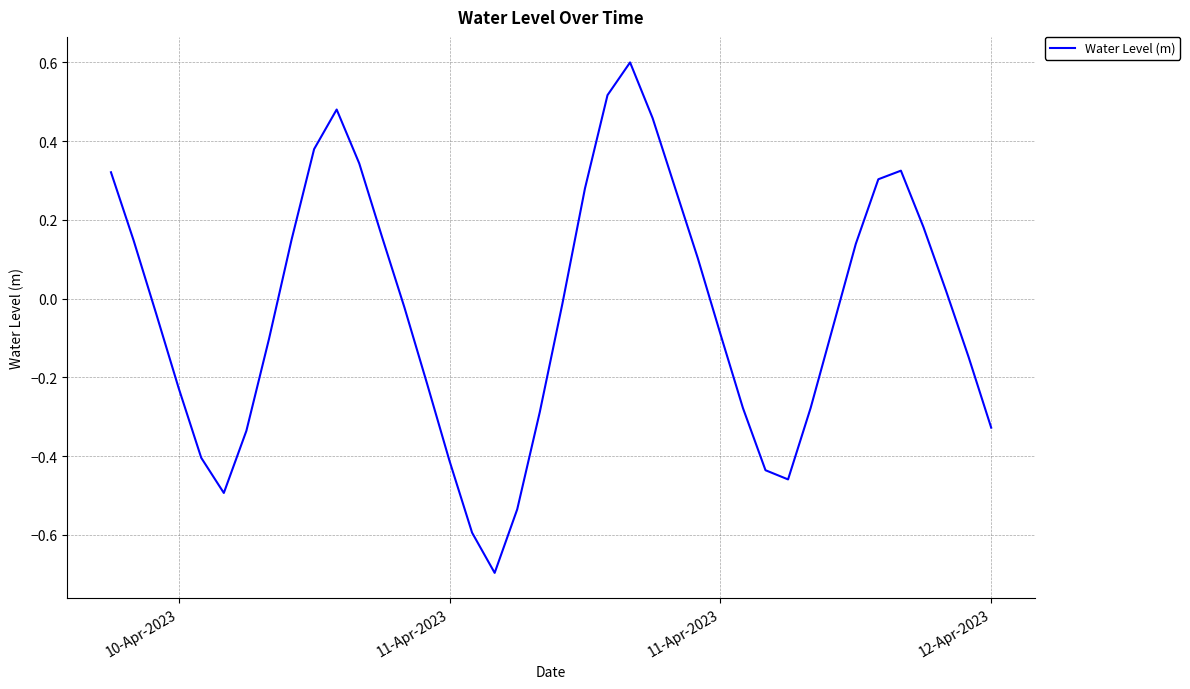

What is the difference between the maximum and minimum values?

1.3